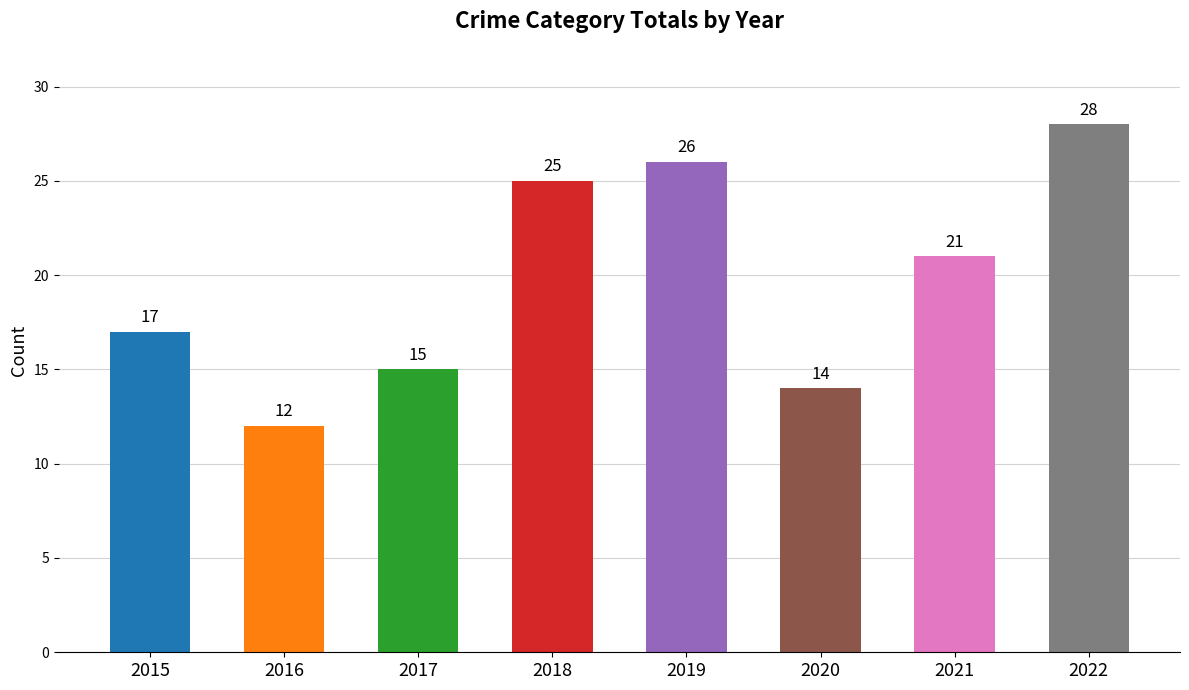

What is the value of the 5th bar from the left?

26